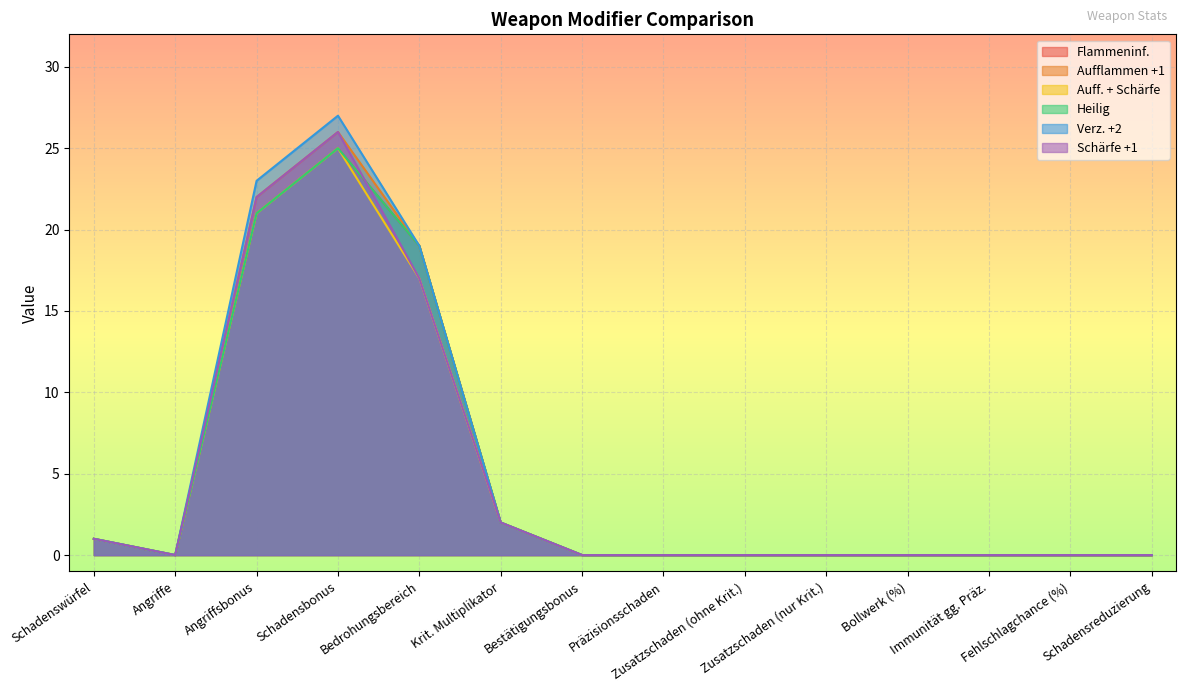

True or false: Heilig and Auff. + Schärfe intersect in this chart.

False